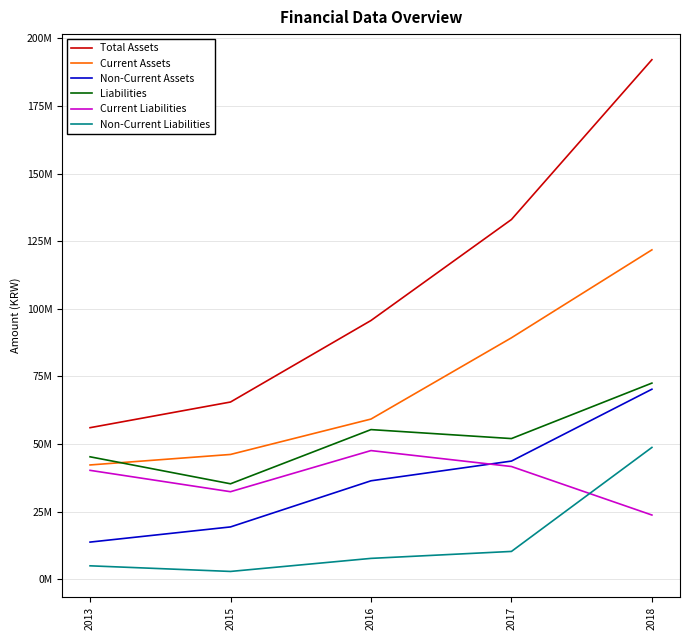

True or false: Non-Current Liabilities and Liabilities cross at least once.

False